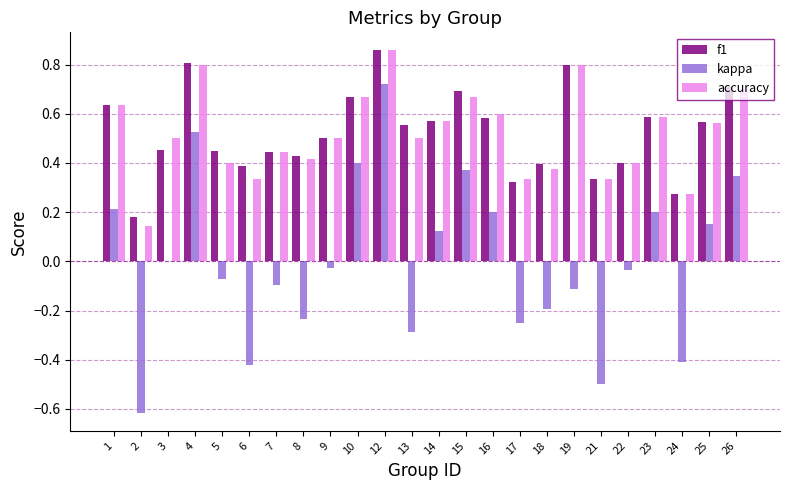

What is the sum of the accuracy values at 26 and 17?

1.0